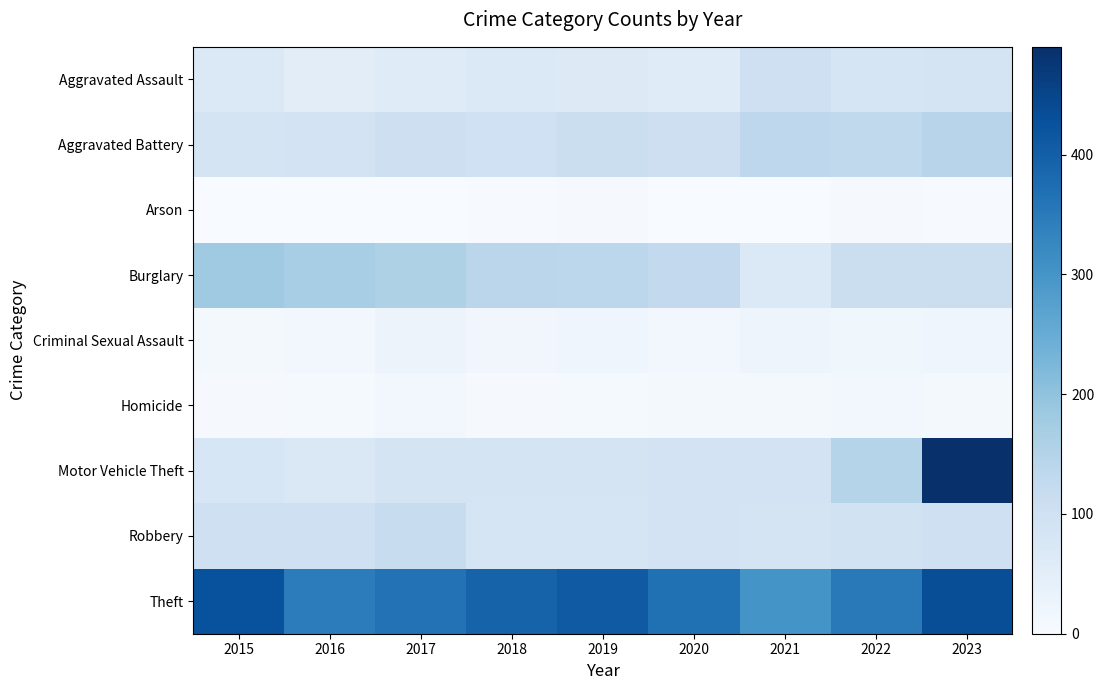

At which category does the chart reach its minimum across all series?

2020